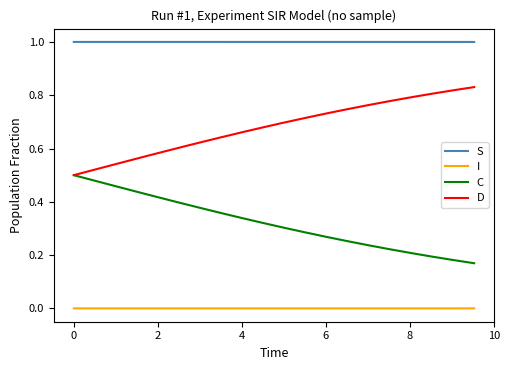

Rank the series by their maximum value, from highest to lowest.

S, D, C, I